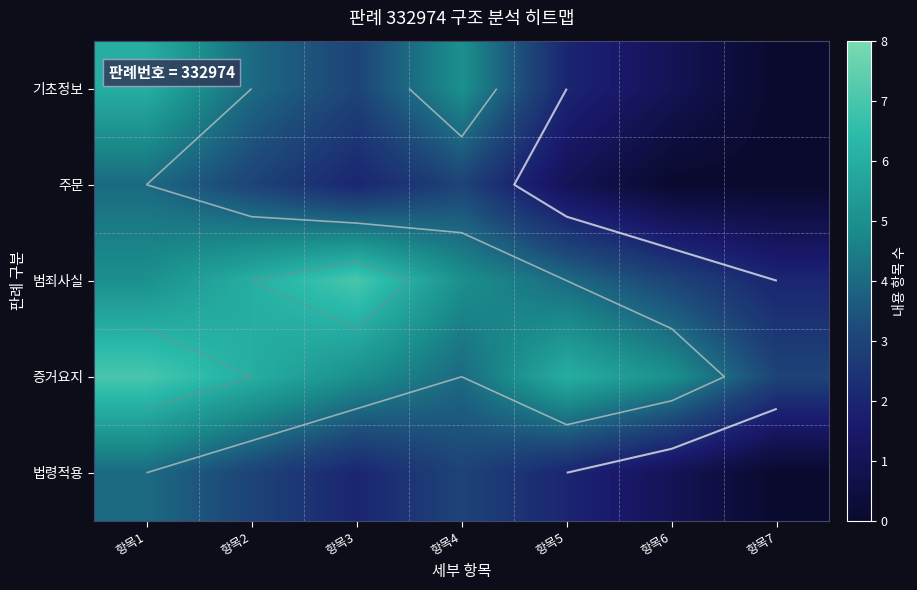

Which category has the highest value in the 법령적용 series?

항목1